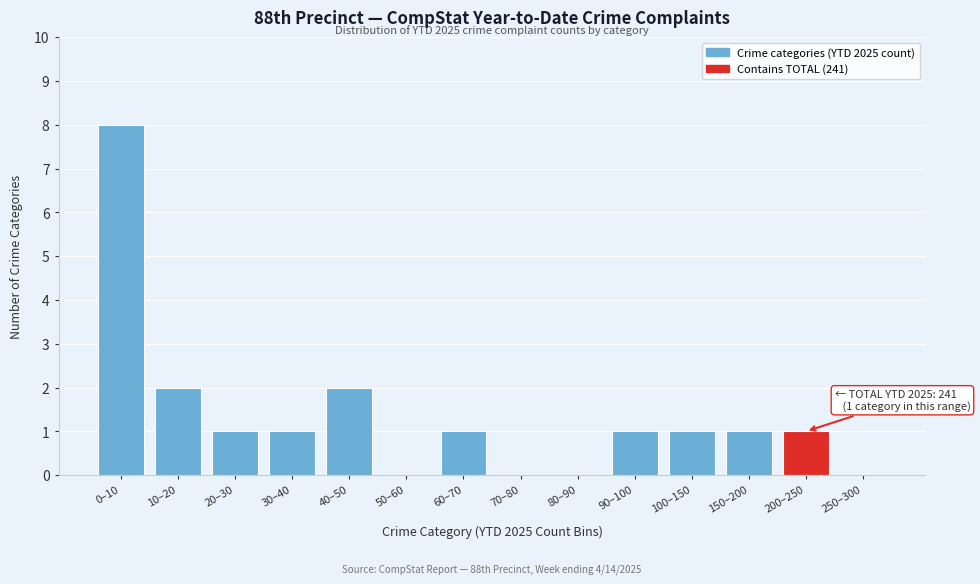

Reading right to left, what are all the values shown in this chart?

250–300=0	200–250=1	150–200=1	100–150=1	90–100=1	80–90=0	70–80=0	60–70=1	50–60=0	40–50=2	30–40=1	20–30=1	10–20=2	0–10=8